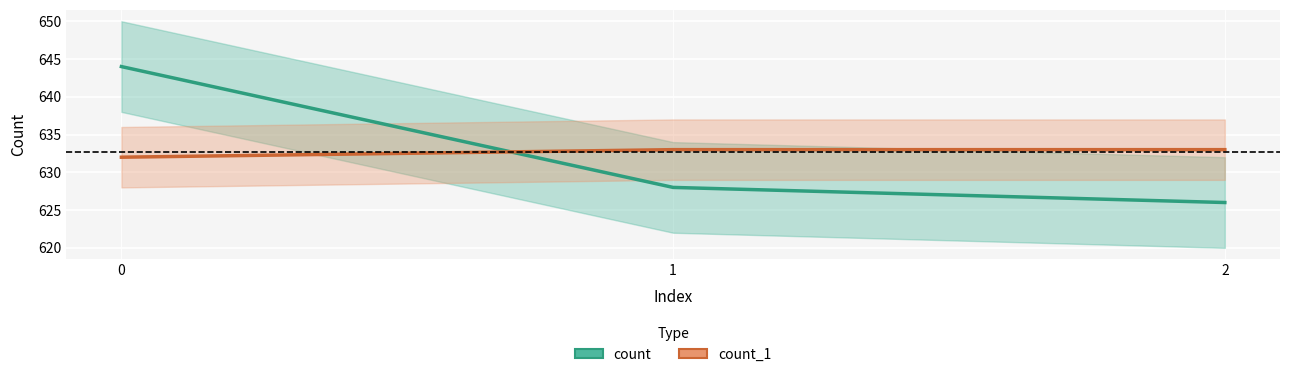

At 2, list the series in order from largest to smallest.

count_1, count